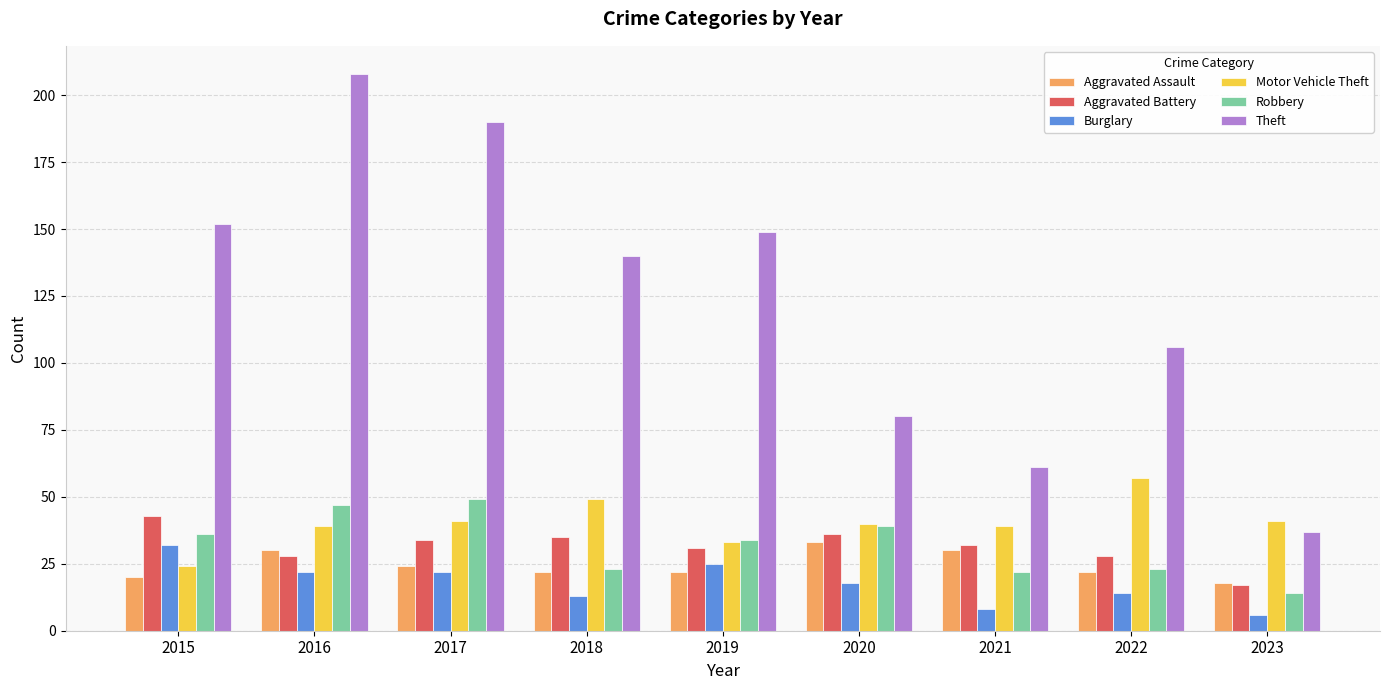

What is the difference between the maximum and second lowest values in the Burglary series?

24